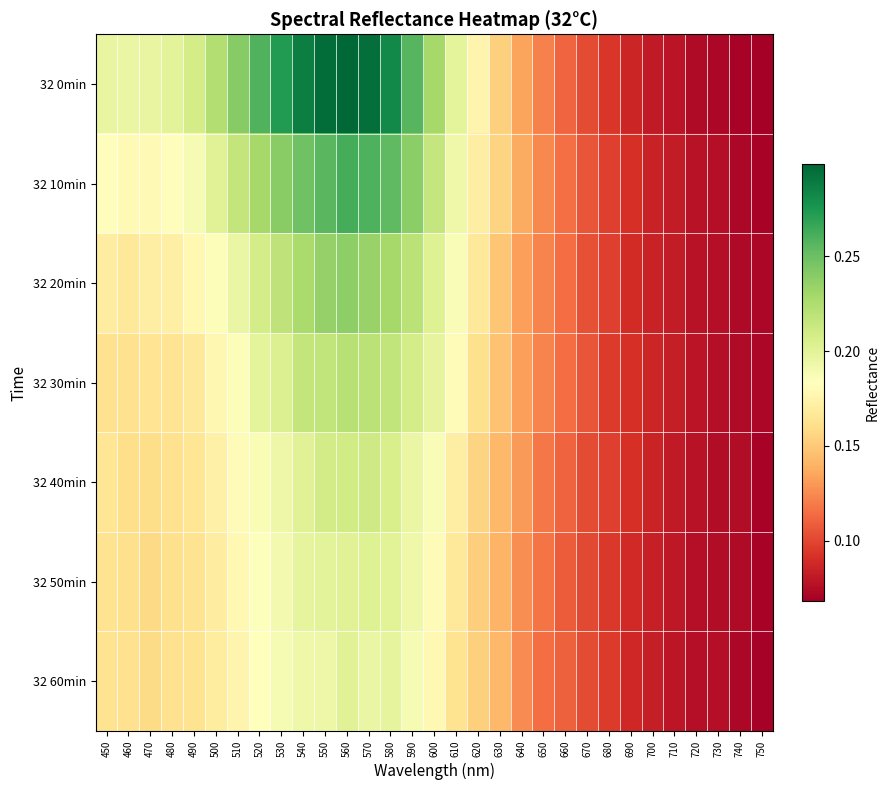

How many categories are shown in the chart?

31